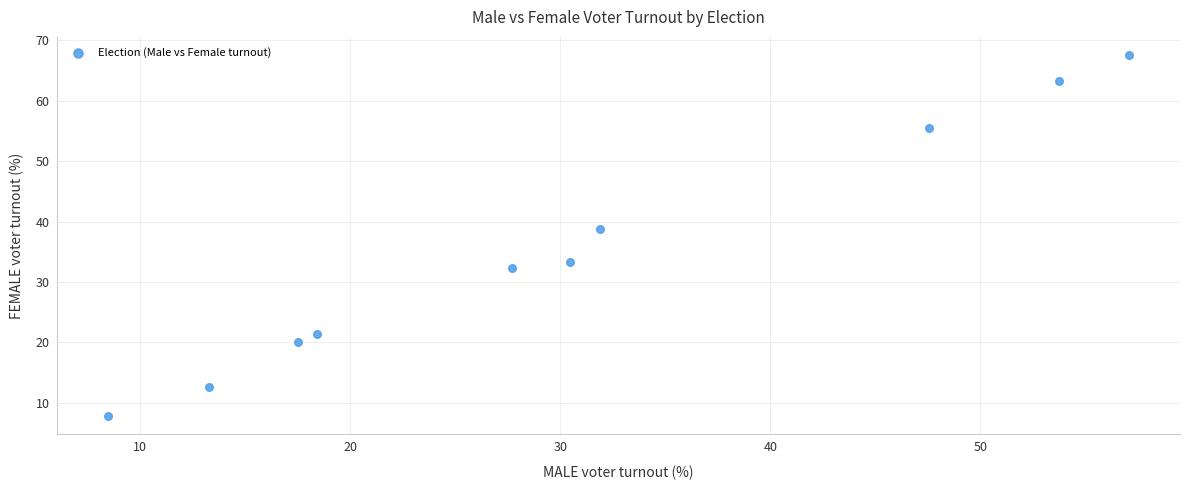

What is the range of Y values (max minus min)?

59.8